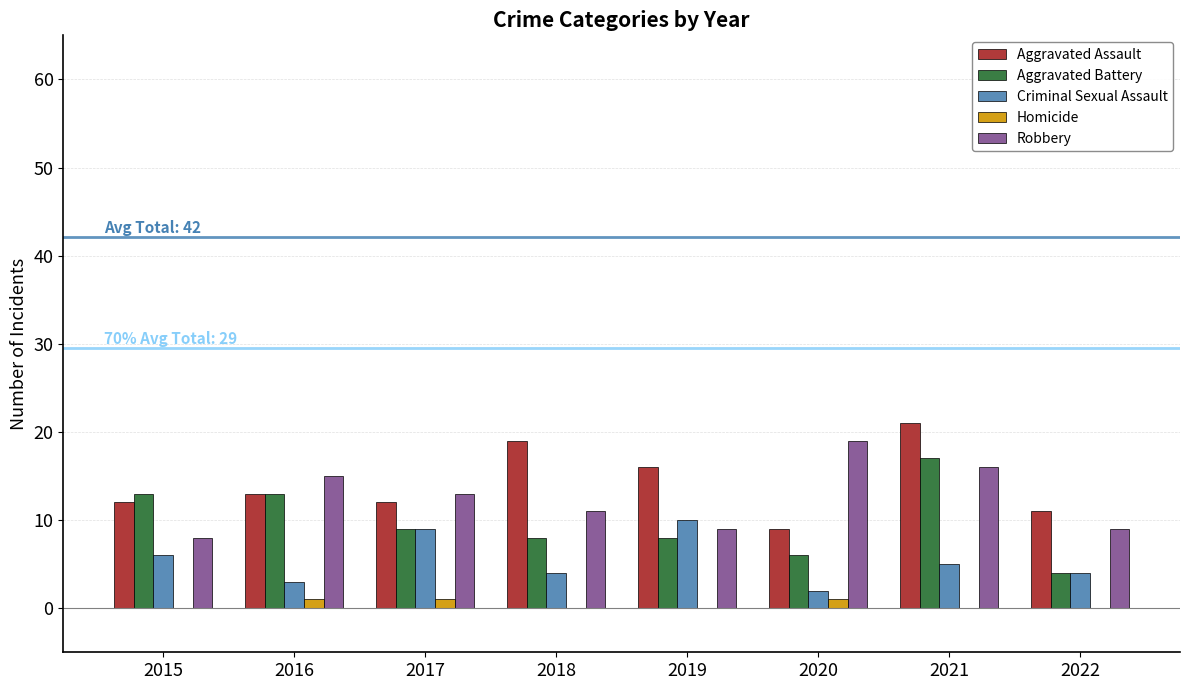

Which series changed the most between 2018 and 2021?

Aggravated Battery